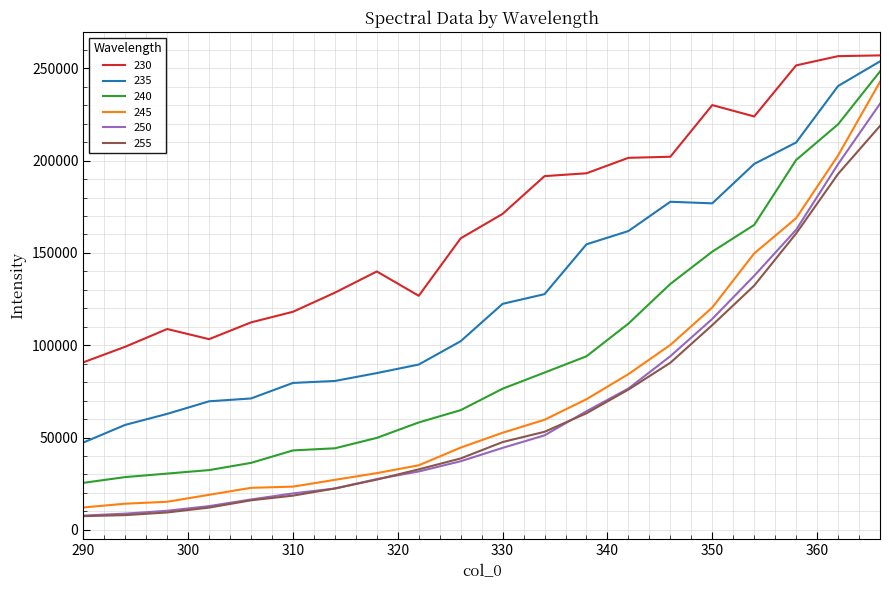

What is the greatest value displayed?

256974.7